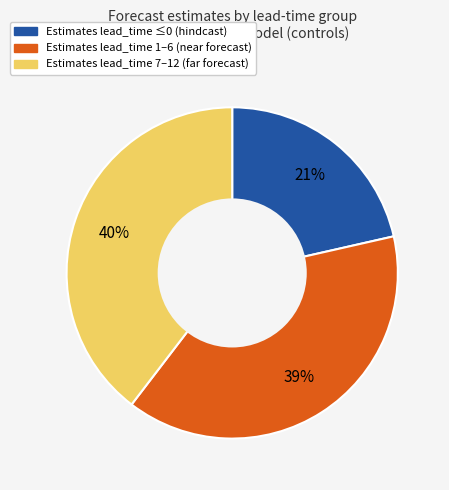

Count the number of slices in the pie.

3